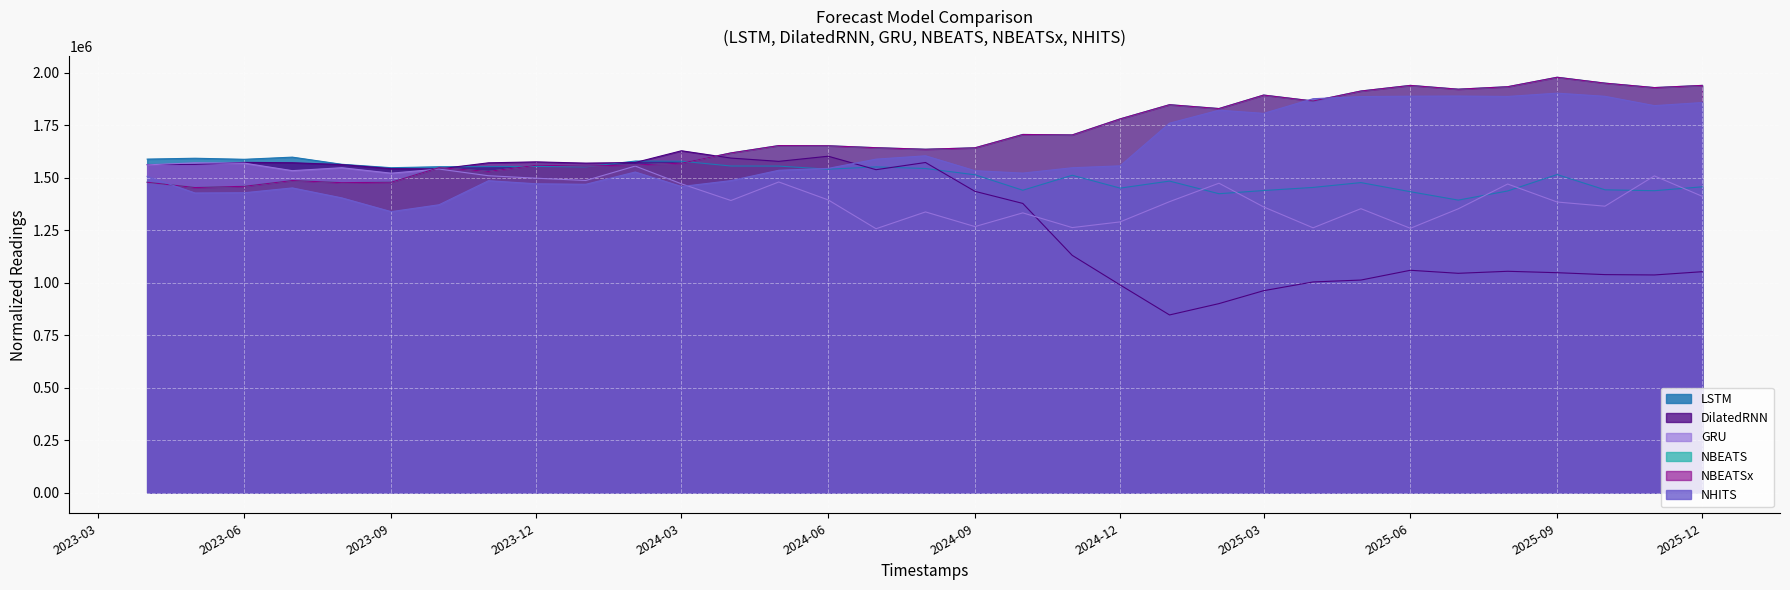

Where is LSTM nearest to the value 1496420?

2025-01-01